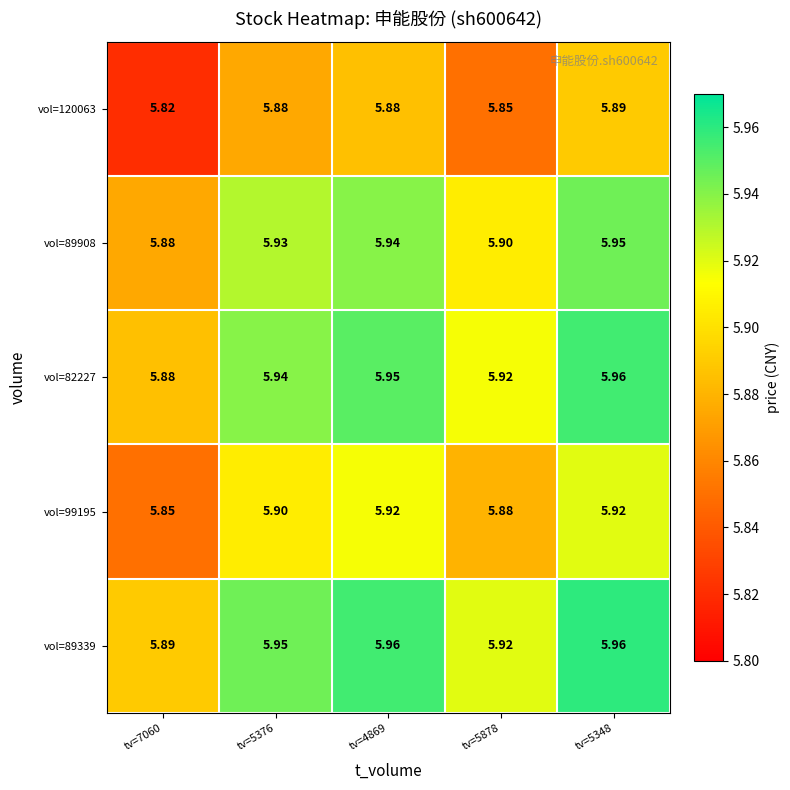

Reading right to left, transcribe all the data shown in this chart.

vol=120063: tv=5348=5.9	tv=5878=5.8	tv=4869=5.9	tv=5376=5.9	tv=7060=5.8
vol=89908: tv=5348=6.0	tv=5878=5.9	tv=4869=5.9	tv=5376=5.9	tv=7060=5.9
vol=82227: tv=5348=6.0	tv=5878=5.9	tv=4869=6.0	tv=5376=5.9	tv=7060=5.9
vol=99195: tv=5348=5.9	tv=5878=5.9	tv=4869=5.9	tv=5376=5.9	tv=7060=5.8
vol=89339: tv=5348=6.0	tv=5878=5.9	tv=4869=6.0	tv=5376=6.0	tv=7060=5.9